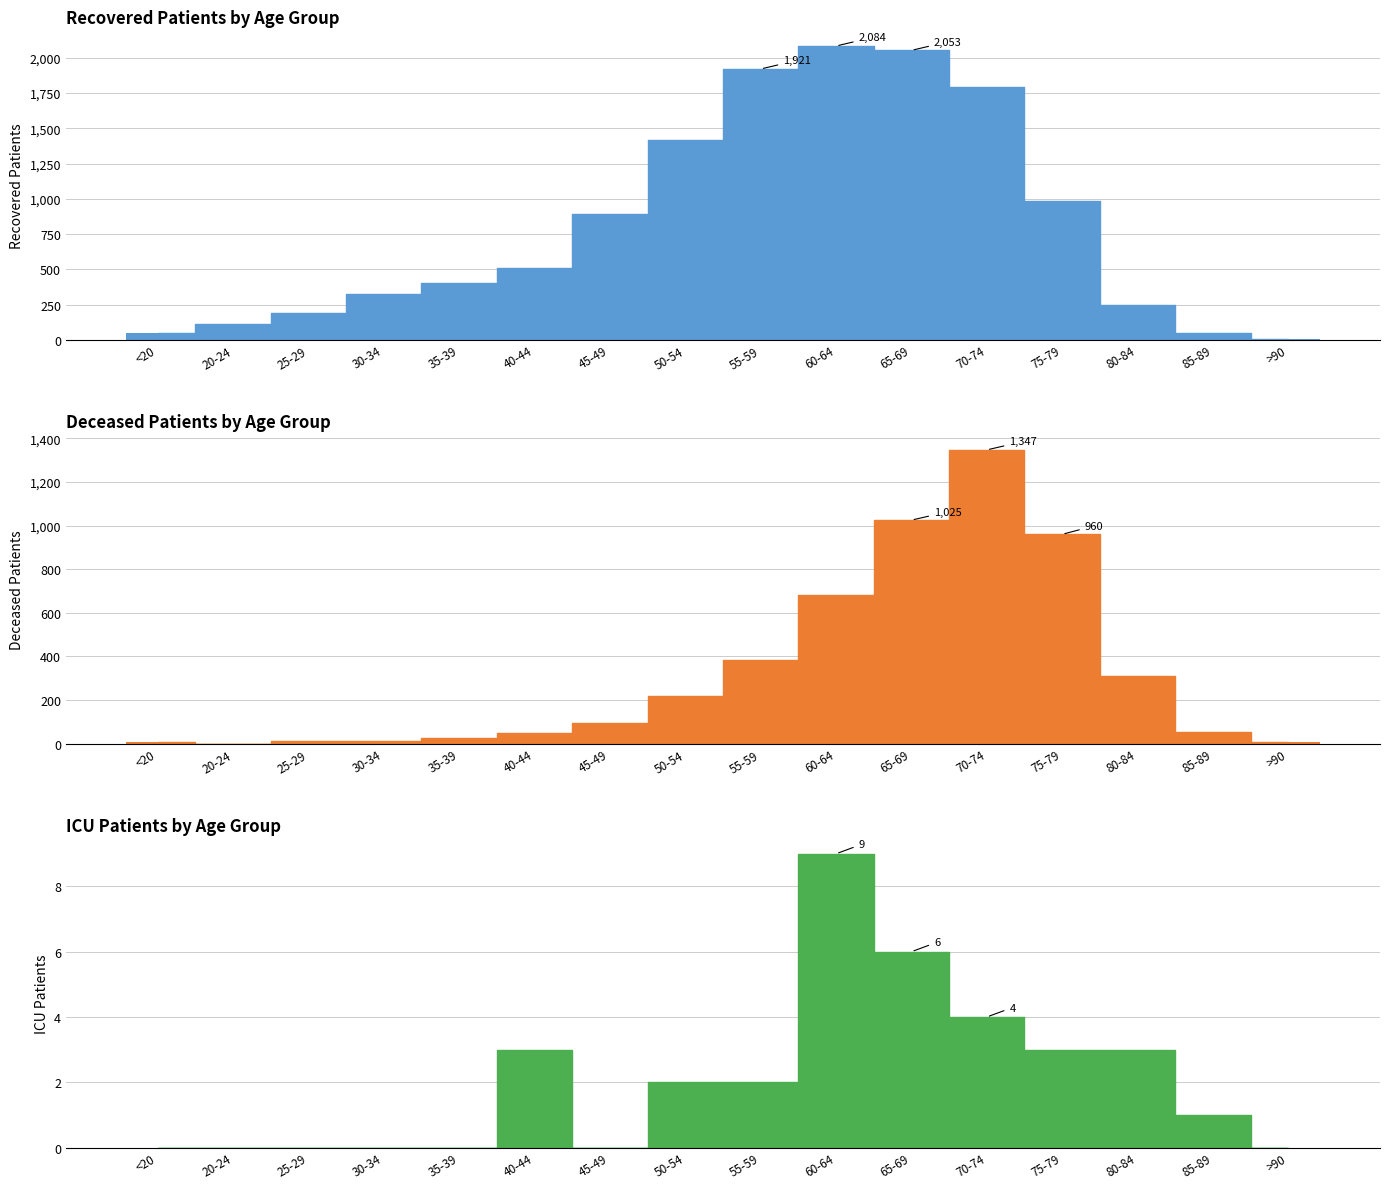

Between 60-64 and 70-74, which is larger?

60-64